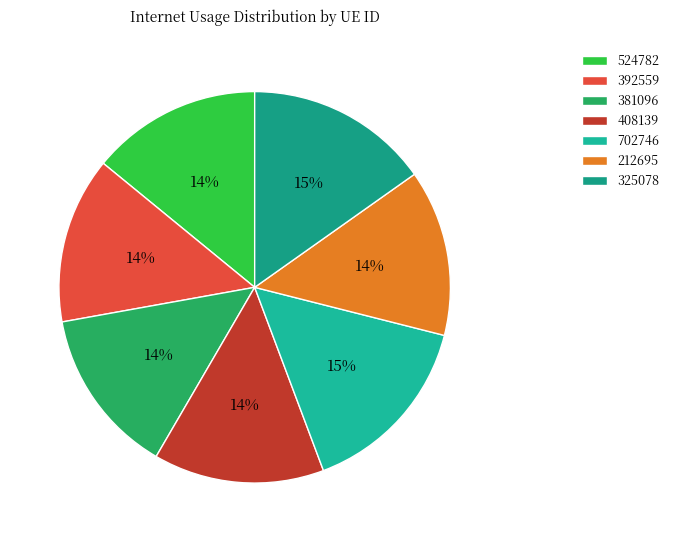

Combined, what portion of the pie is 408139 and 381096?

27.9%